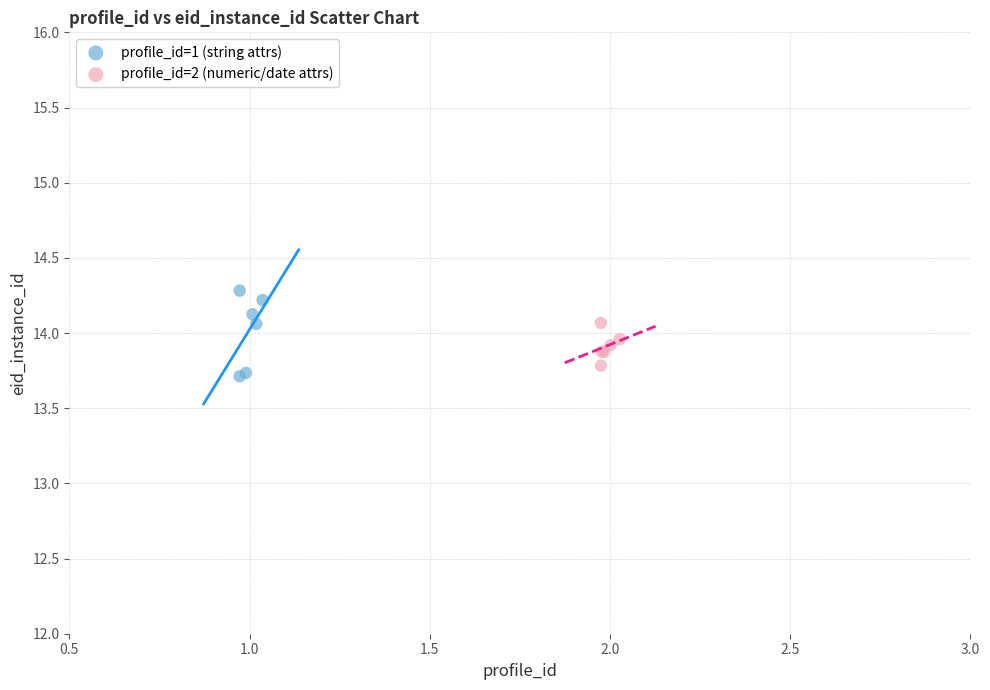

Which series reaches the maximum Y coordinate?

profile_id=1 (string attrs)